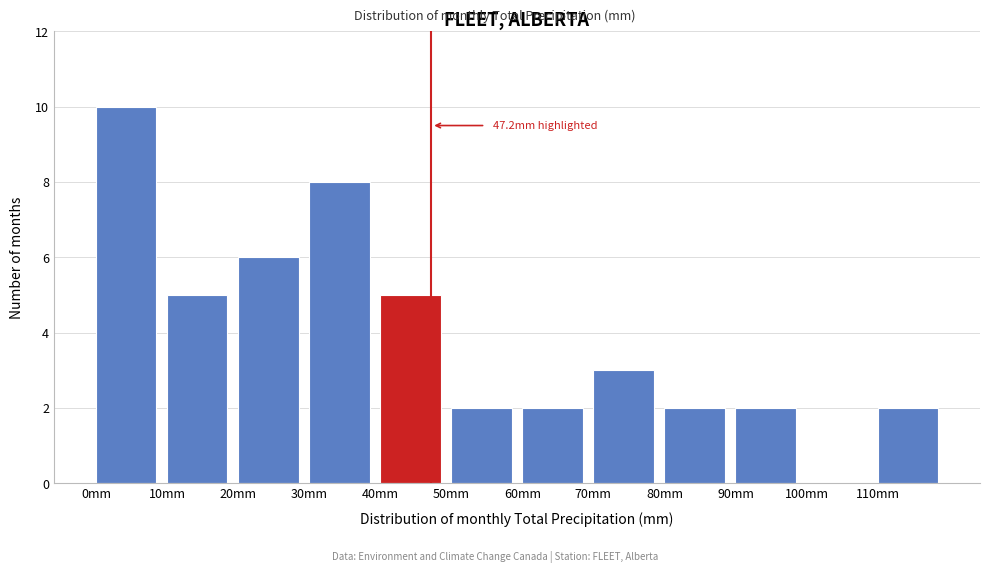

Which range on the x-axis has the tallest bar?

0 to 10